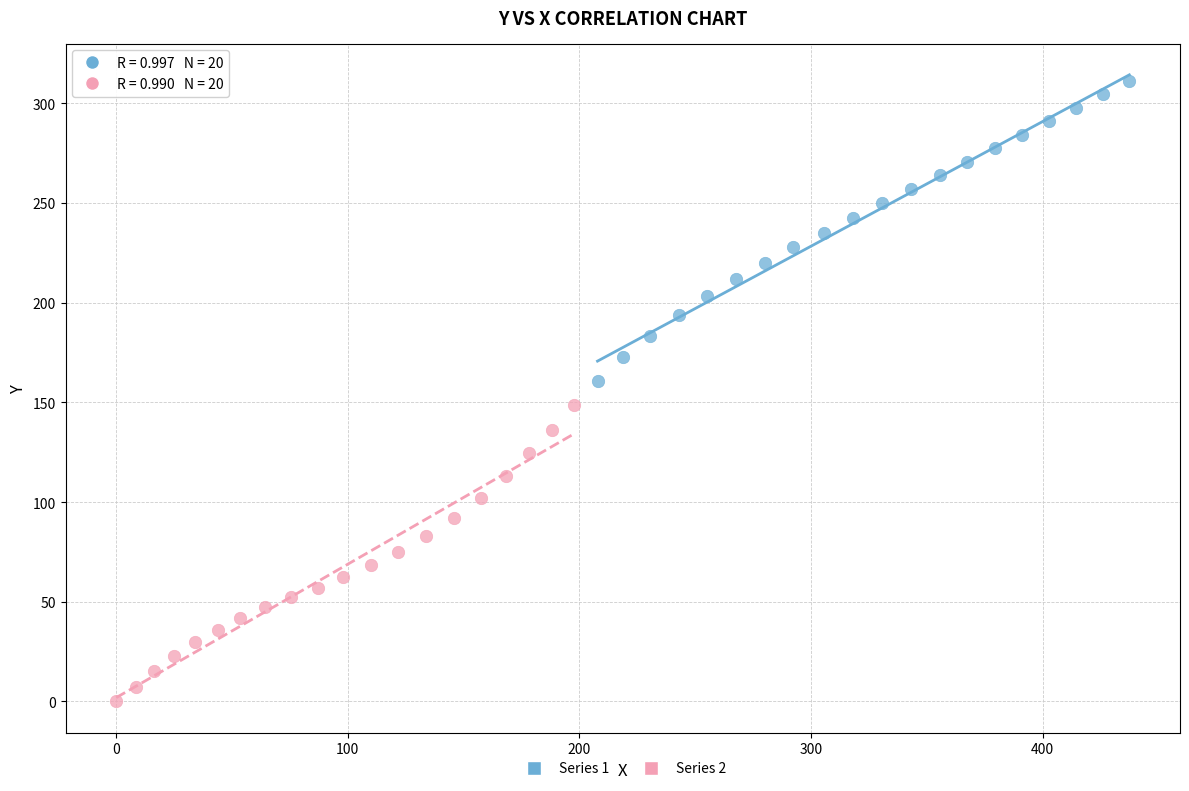

Which series reaches the minimum Y coordinate?

Series 2